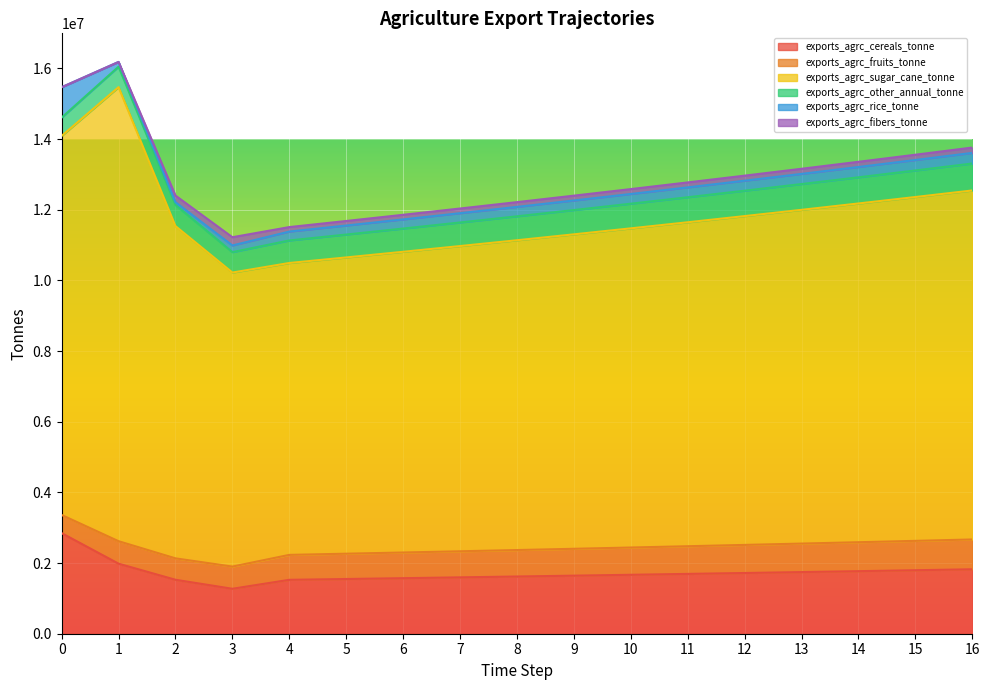

What is the sum of the exports_agrc_rice_tonne values at 6 and 4?

510544.3